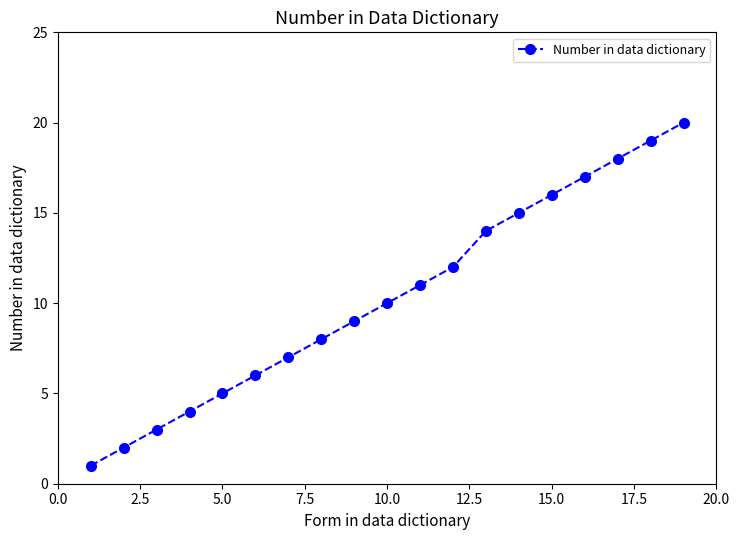

True or false: the data has more than 1 interior local peaks.

False